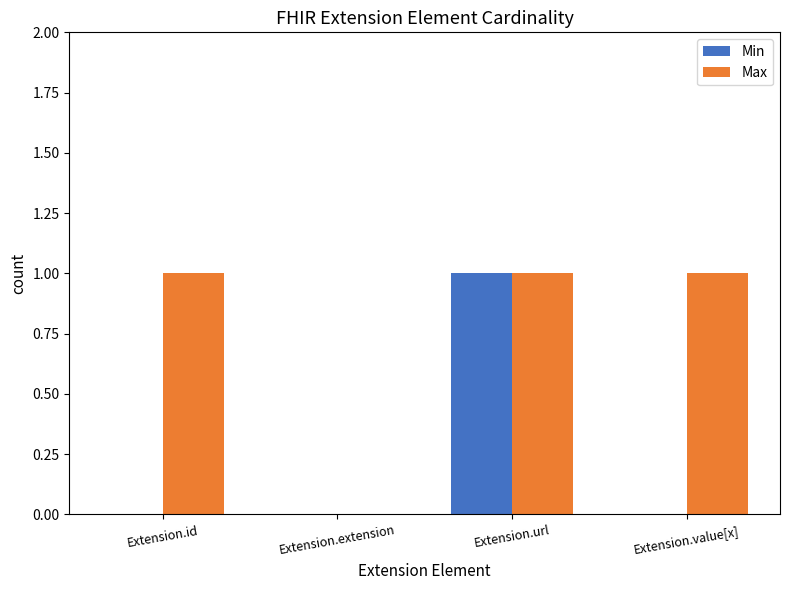

Reading right to left, transcribe all the data shown in this chart.

Min: Extension.value[x]=0	Extension.url=1	Extension.extension=0	Extension.id=0
Max: Extension.value[x]=1	Extension.url=1	Extension.extension=0	Extension.id=1